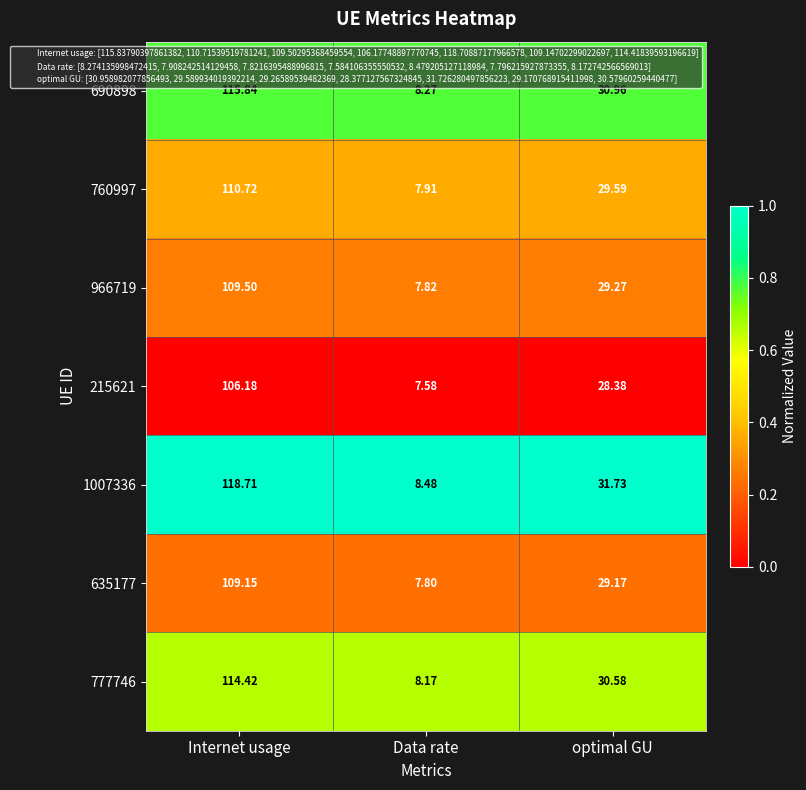

Which category has the lowest value in the 760997 series?

Data rate